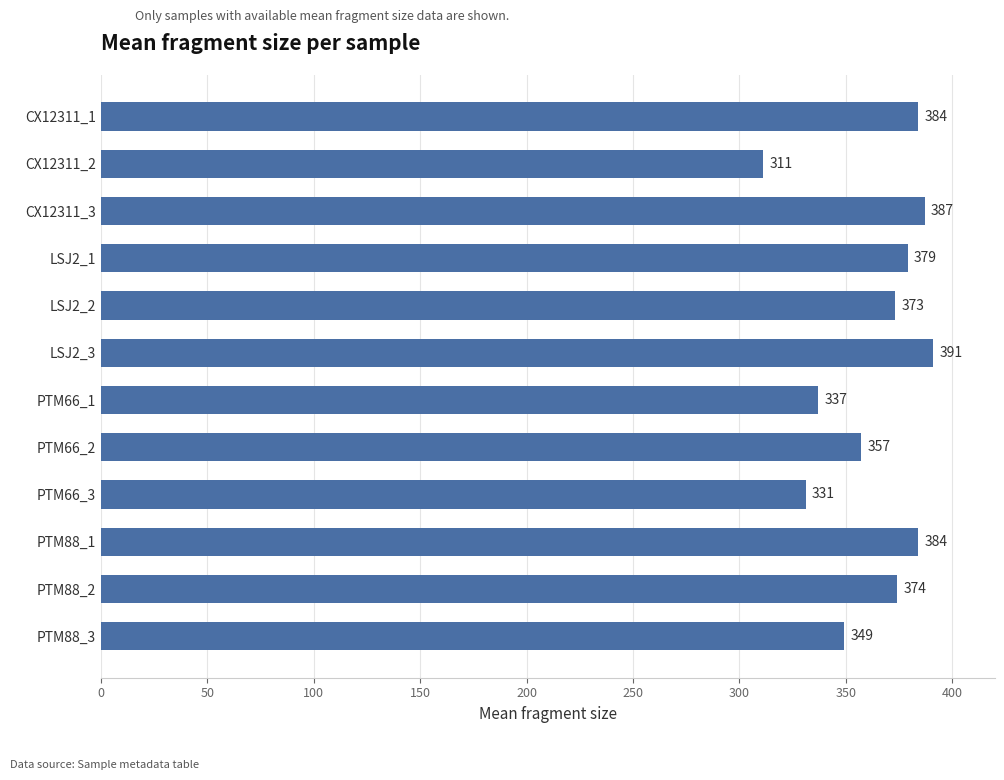

What is the difference between the maximum and minimum values?

80